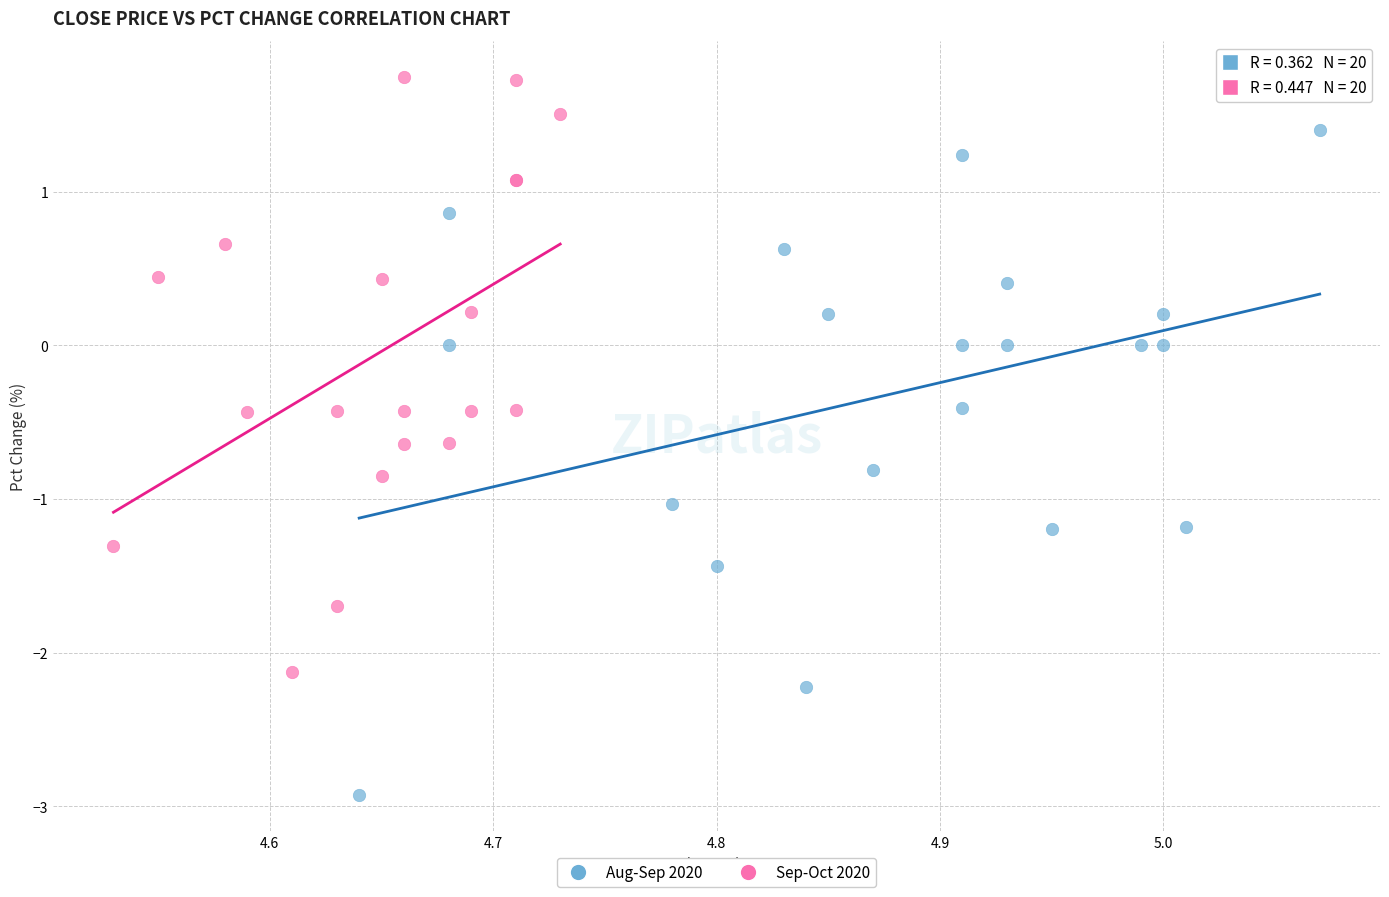

Which series reaches the minimum Y coordinate?

Aug-Sep 2020